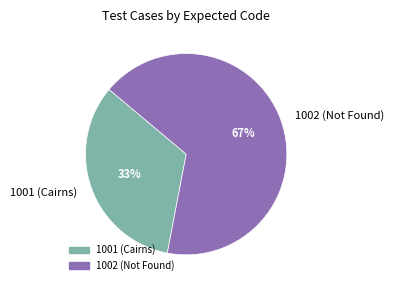

What is the largest slice in the pie chart?

1002 (Not Found)